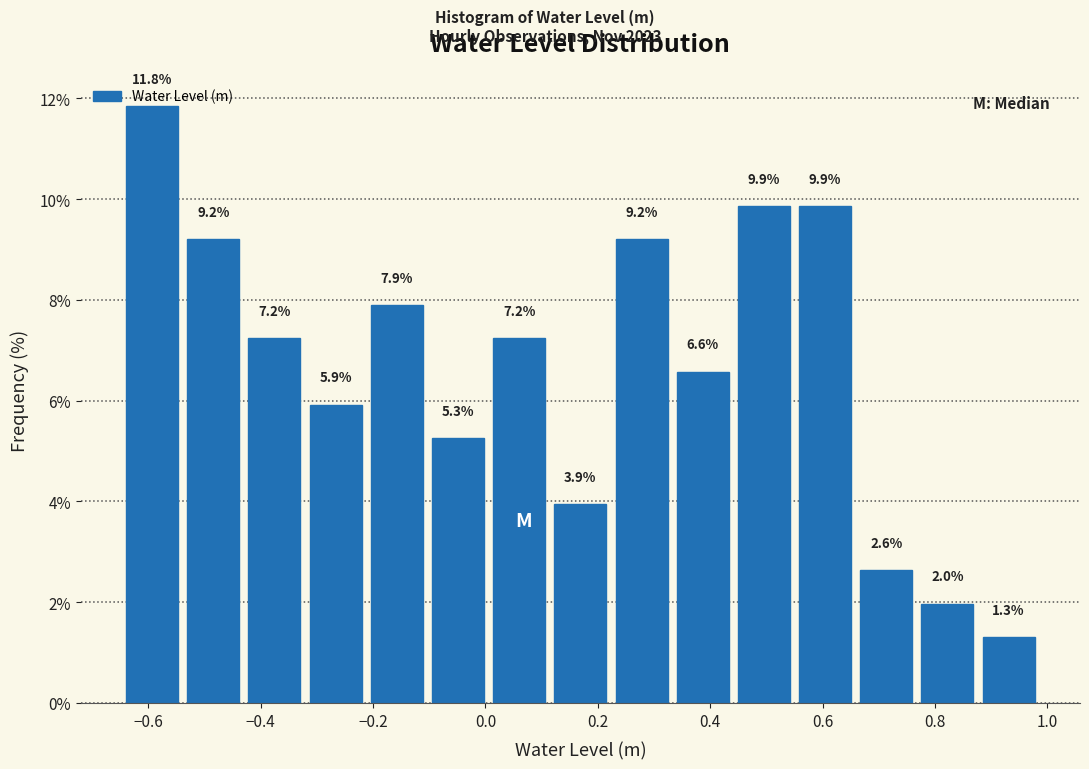

Reading left to right, transcribe this chart: for each bar, give the range it covers on the x-axis and its height. The bar edges are not printed on the chart, so give them approximately, as read against the axis.

-0.64 to -0.54: 11.8
-0.54 to -0.42: 9.2
-0.42 to -0.32: 7.2
-0.32 to -0.20: 5.9
-0.20 to -0.10: 7.9
-0.10 to 0.02: 5.3
0.02 to 0.12: 7.2
0.12 to 0.24: 3.9
0.24 to 0.34: 9.2
0.34 to 0.44: 6.6
0.44 to 0.56: 9.9
0.56 to 0.66: 9.9
0.66 to 0.78: 2.6
0.78 to 0.88: 2.0
0.88 to 1.00: 1.3